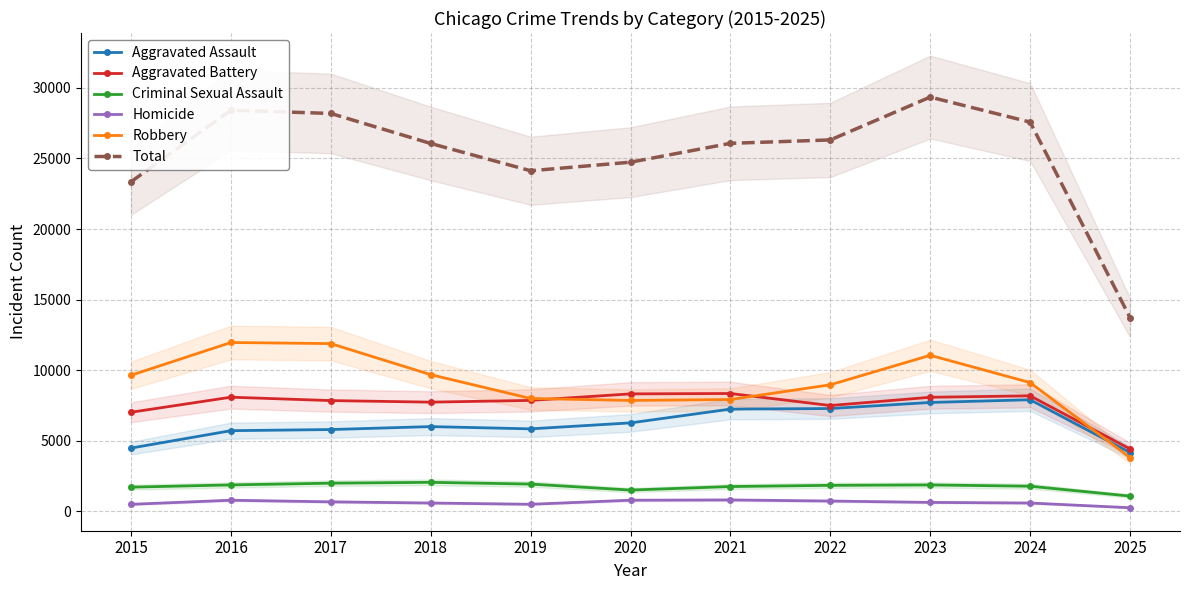

How many data points does each series have?

11